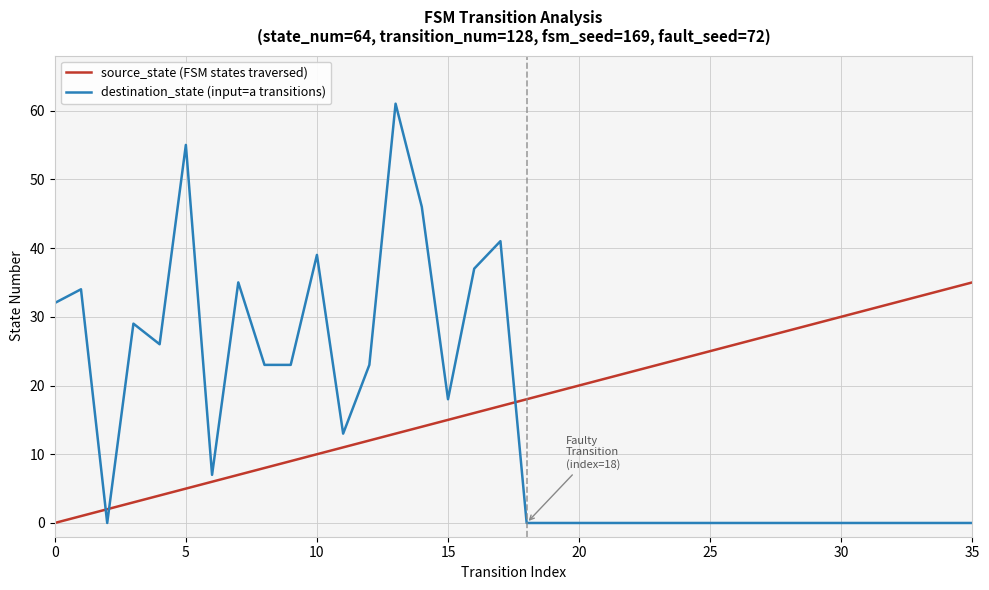

Which series has the widest spread of values?

destination_state (input=a transitions)